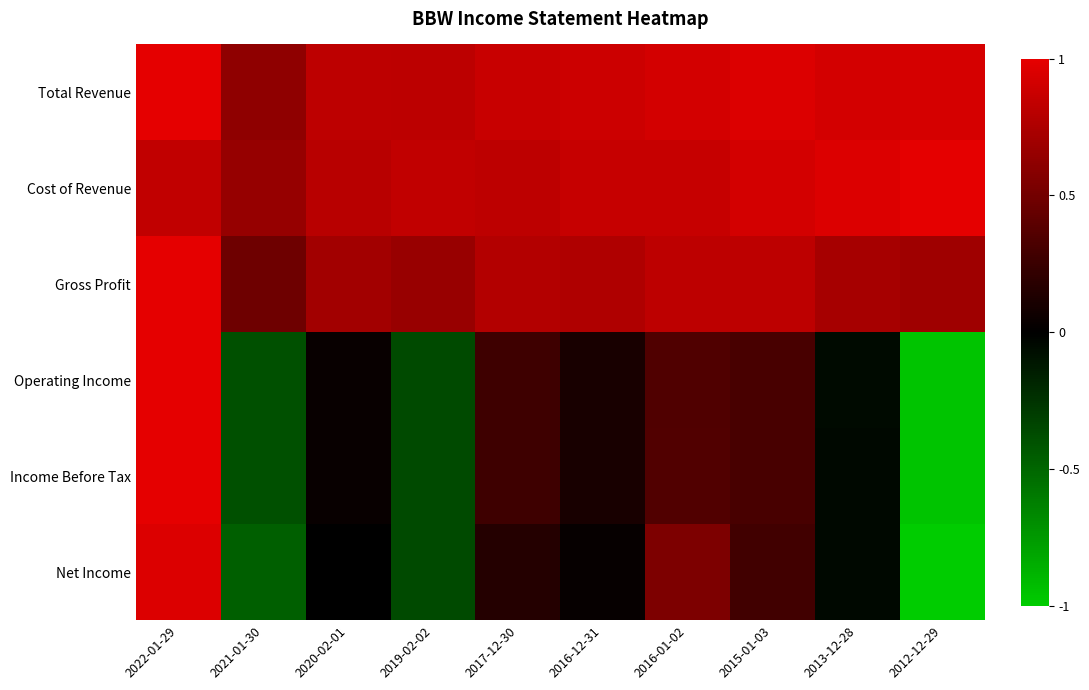

Reading left to right, extract all data points from this chart.

Total Revenue: 2022-01-29=1.0	2021-01-30=0.6	2020-02-01=0.8	2019-02-02=0.8	2017-12-30=0.9	2016-12-31=0.9	2016-01-02=0.9	2015-01-03=1.0	2013-12-28=0.9	2012-12-29=0.9
Cost of Revenue: 2022-01-29=0.8	2021-01-30=0.7	2020-02-01=0.8	2019-02-02=0.8	2017-12-30=0.8	2016-12-31=0.9	2016-01-02=0.9	2015-01-03=0.9	2013-12-28=1.0	2012-12-29=1.0
Gross Profit: 2022-01-29=1.0	2021-01-30=0.5	2020-02-01=0.7	2019-02-02=0.7	2017-12-30=0.8	2016-12-31=0.8	2016-01-02=0.8	2015-01-03=0.8	2013-12-28=0.7	2012-12-29=0.7
Operating Income: 2022-01-29=1.0	2021-01-30=-0.4	2020-02-01=0.0	2019-02-02=-0.4	2017-12-30=0.3	2016-12-31=0.1	2016-01-02=0.4	2015-01-03=0.3	2013-12-28=-0.0	2012-12-29=-1.0
Income Before Tax: 2022-01-29=1.0	2021-01-30=-0.4	2020-02-01=0.0	2019-02-02=-0.4	2017-12-30=0.3	2016-12-31=0.1	2016-01-02=0.4	2015-01-03=0.3	2013-12-28=-0.0	2012-12-29=-1.0
Net Income: 2022-01-29=1.0	2021-01-30=-0.5	2020-02-01=0.0	2019-02-02=-0.4	2017-12-30=0.2	2016-12-31=0.0	2016-01-02=0.5	2015-01-03=0.3	2013-12-28=-0.0	2012-12-29=-1.0